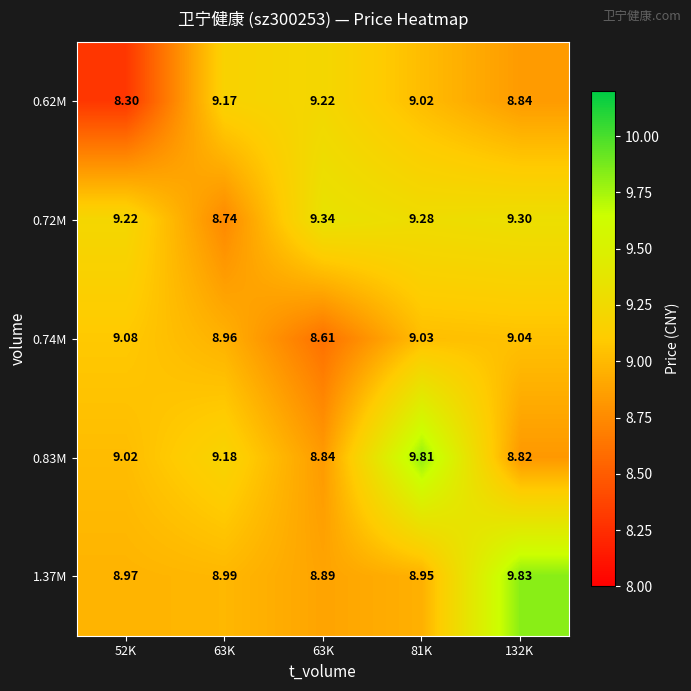

Which has a higher value, 63K or 132K?

63K